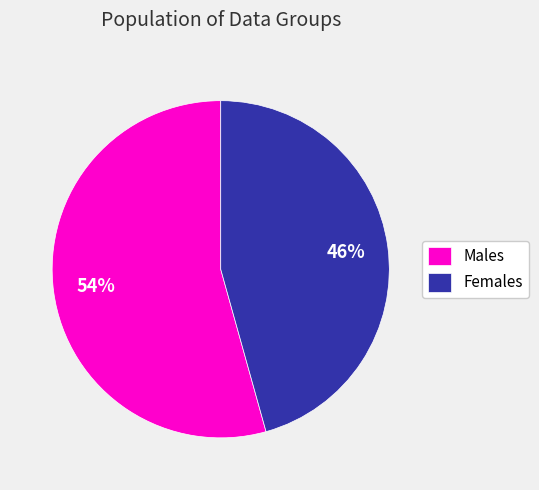

What percentage is the Females slice, to the nearest percent?

46%